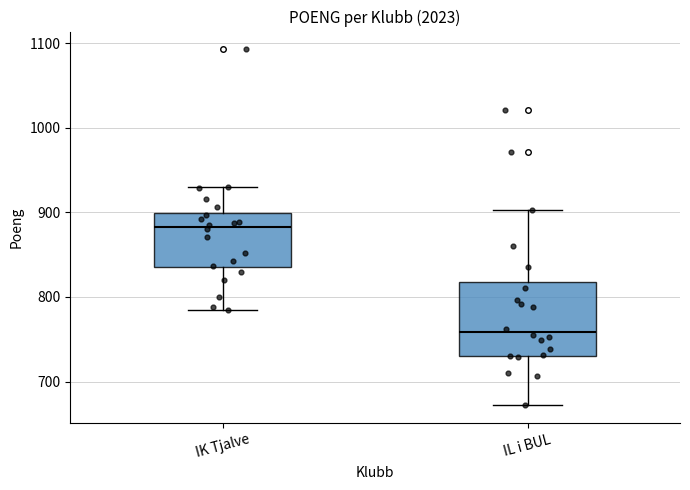

Reading left to right, transcribe this box plot: for each box, give where its median line is, the range the box spans, and where its two whiskers end, as read against the y-axis. The values are not printed on the chart, so give them approximately, as read against the axis.

IK Tjalve: median 880, box 840 to 900, whiskers 790 to 930
IL i BUL: median 760, box 730 to 820, whiskers 670 to 900